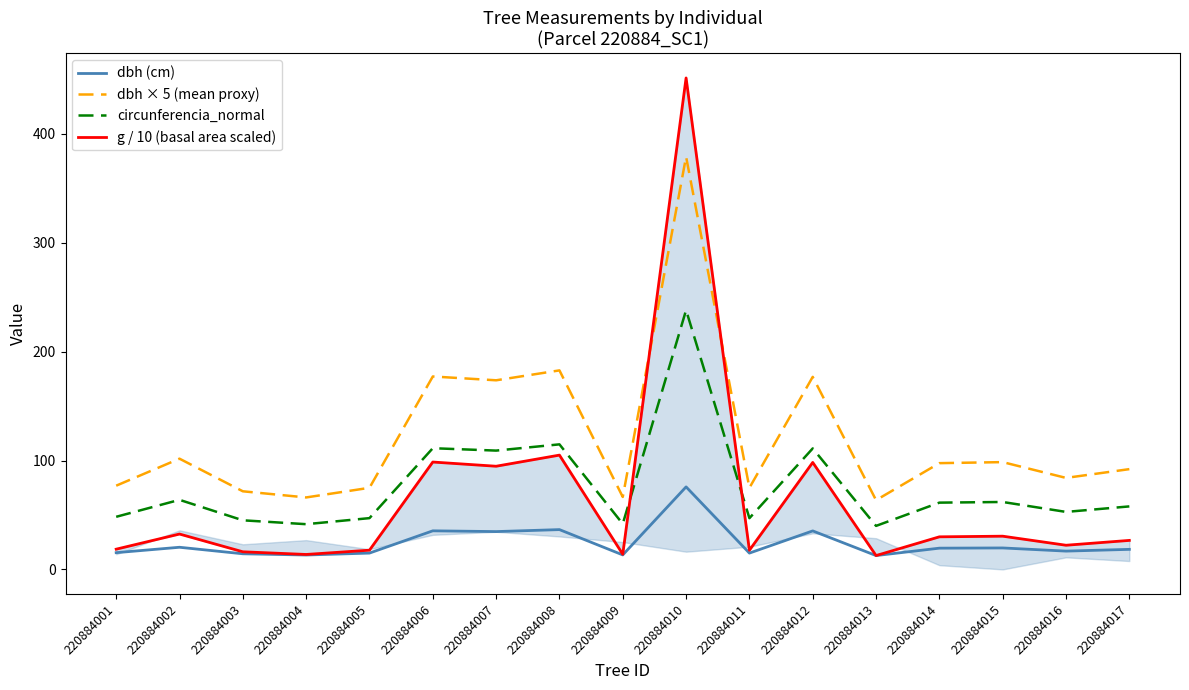

What is the sum of the dbh × 5 (mean proxy) values at 220884014 and 220884008?

280.4